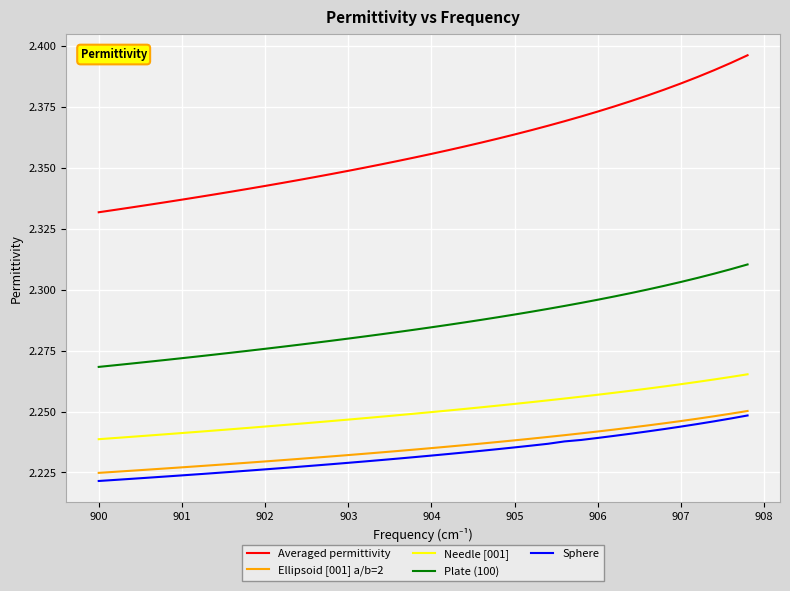

Which series has the largest total across all categories?

Averaged permittivity